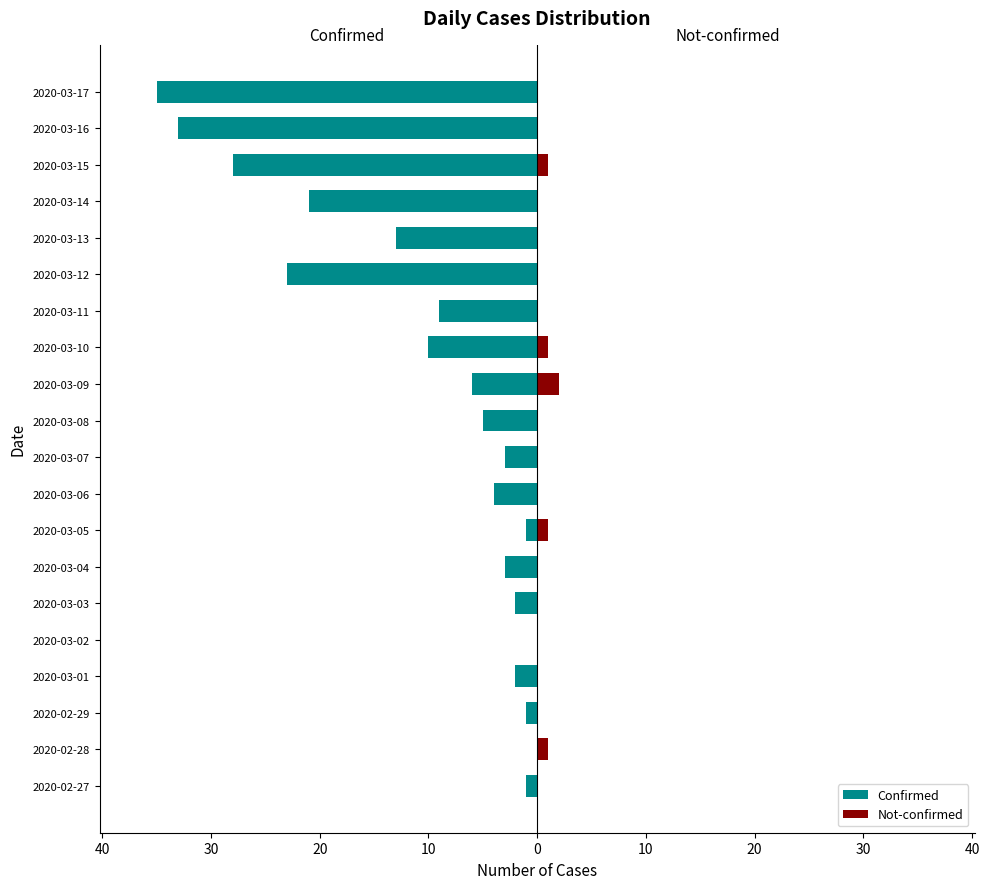

Between 2020-02-29 and 2020-03-06, which series saw the biggest shift?

Confirmed